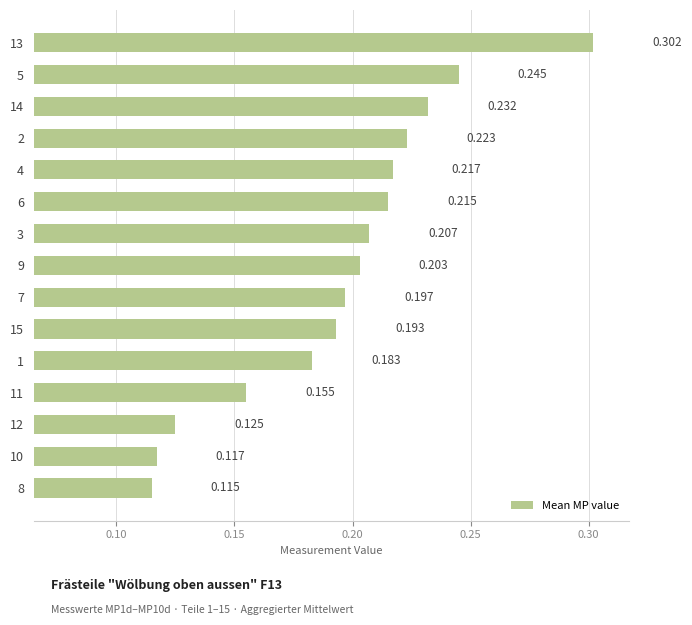

Which label corresponds to the smallest value in the chart?

8